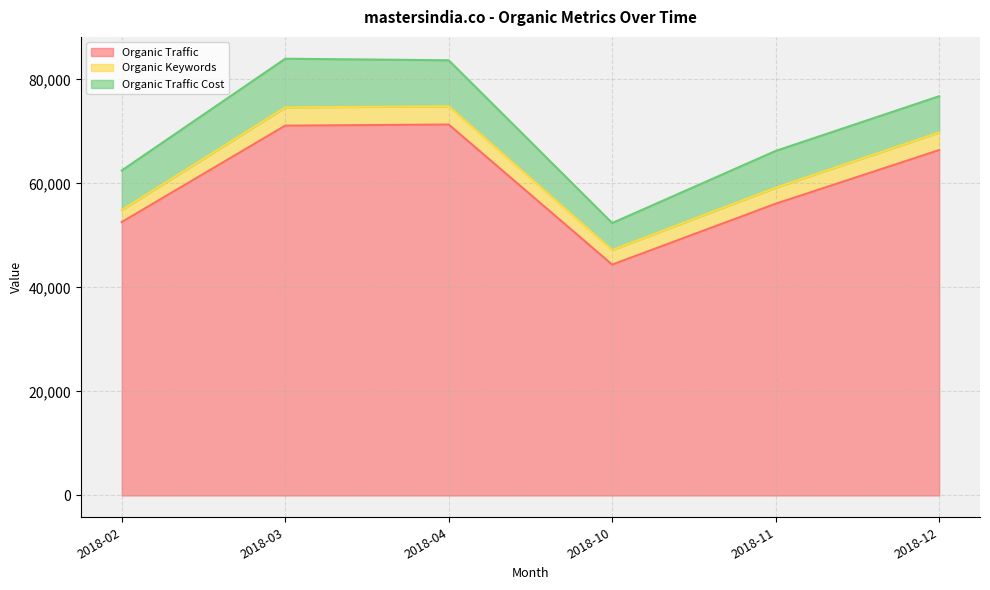

Between 2018-02 and 2018-11, which series saw the biggest shift?

Organic Traffic